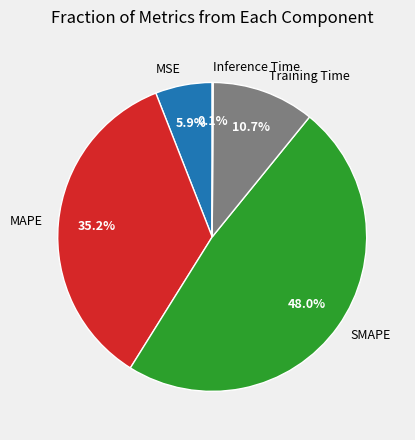

Does Training Time account for over 50% of the chart?

No